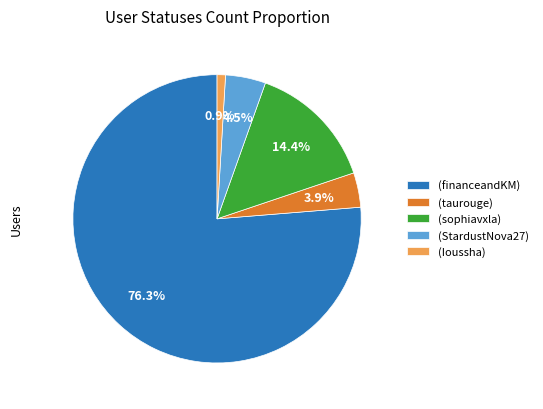

Which category accounts for the majority?

(financeandKM)